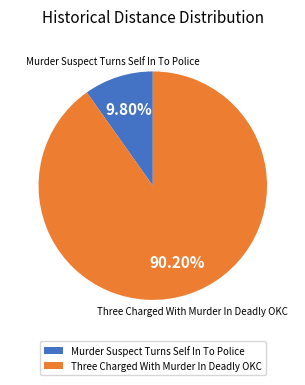

How many segments does this pie chart have?

2